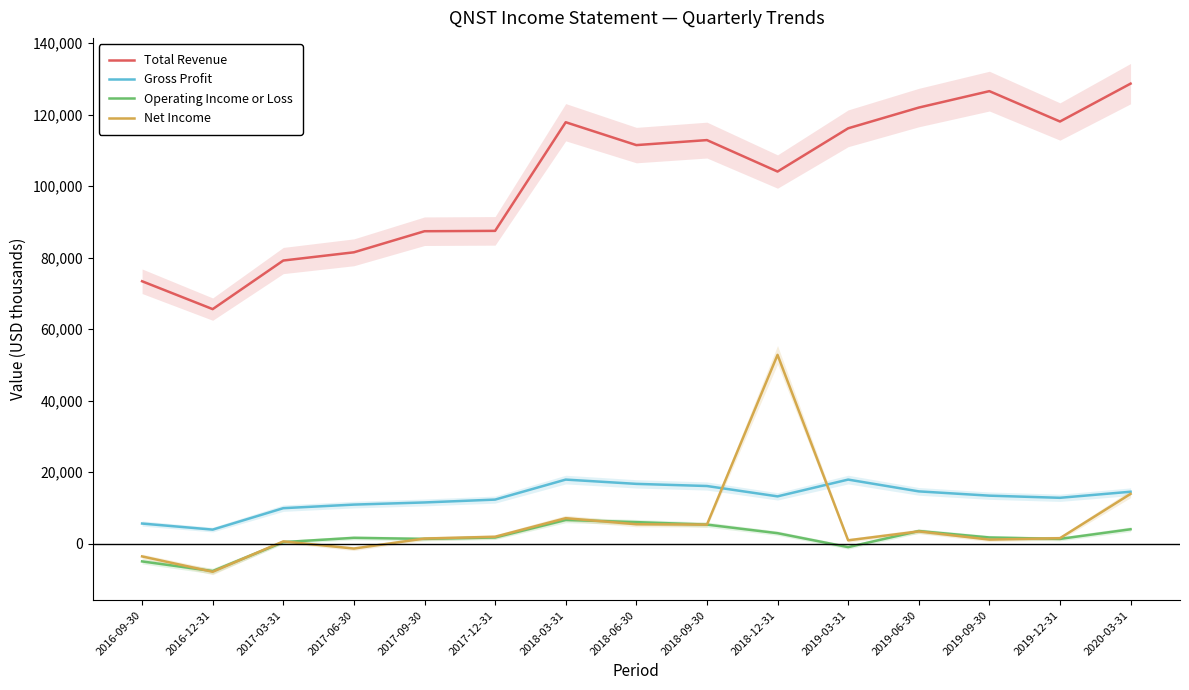

At which category does Total Revenue reach its first local valley?

2016-12-31